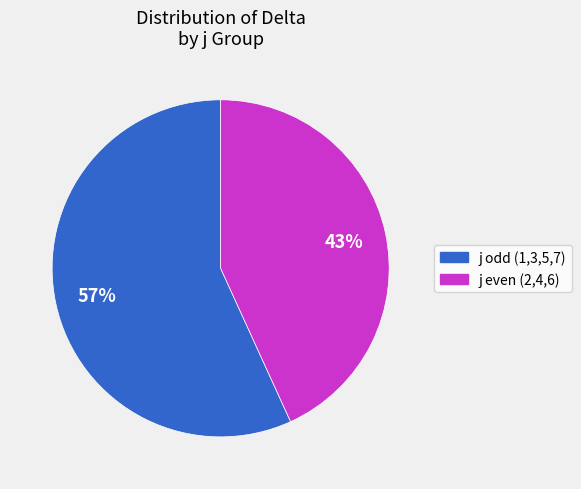

How many slices are in this pie chart?

2